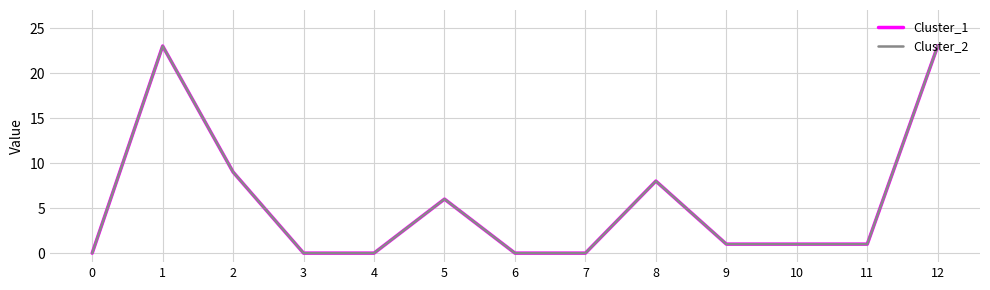

At which label does Cluster_2 first exceed 1?

1